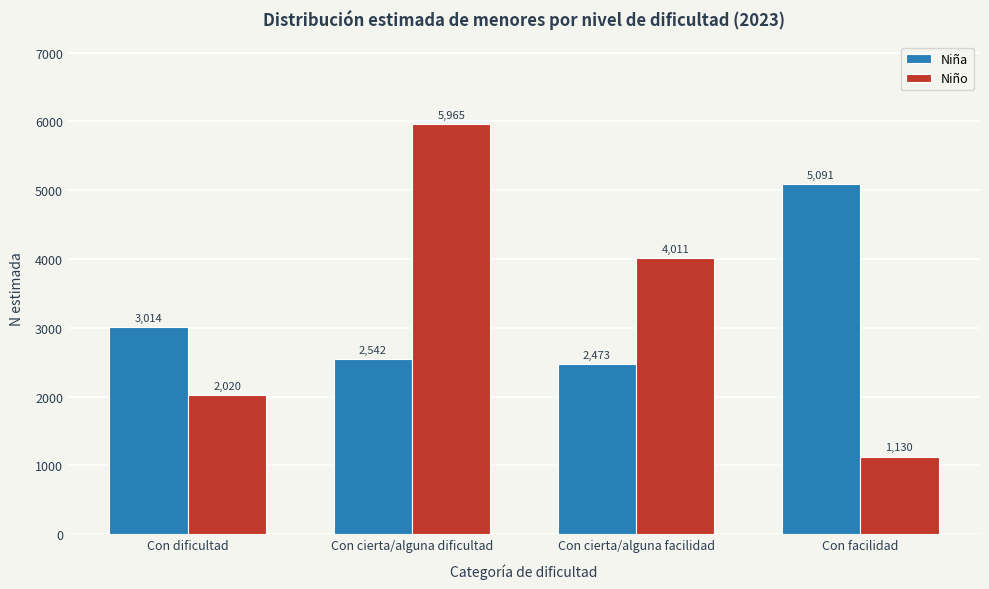

Reading left to right, transcribe all the data shown in this chart.

Niña: 3014	2542	2473	5091
Niño: 2020	5965	4011	1130